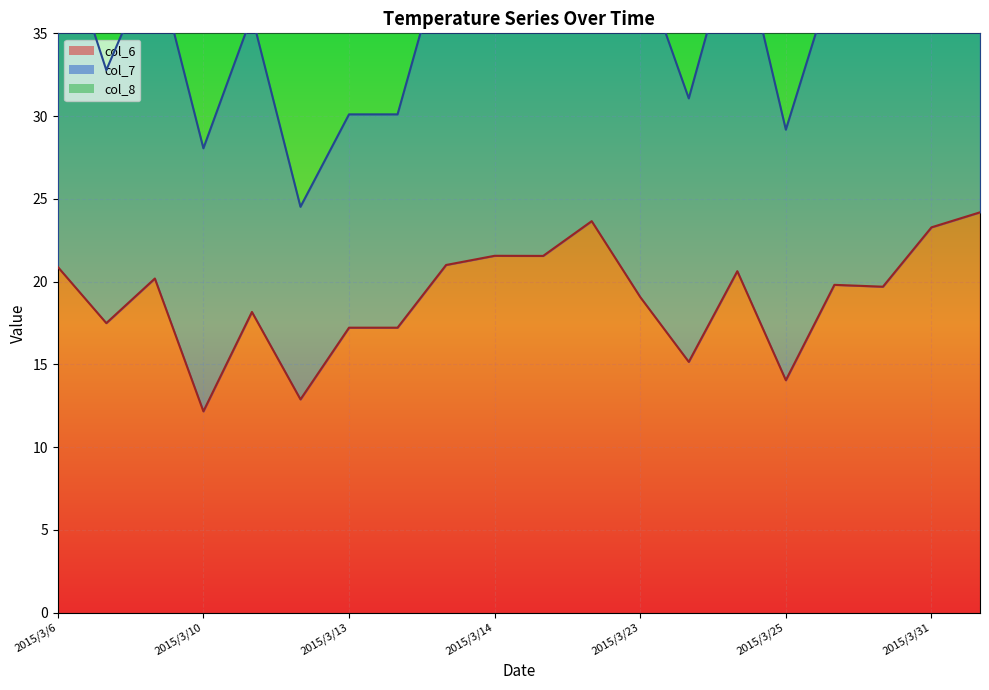

Reading left to right, list all the values displayed in this chart.

col_6 line: 20.9	17.5	20.2	12.2	18.2	12.9	17.2	17.2	21.0	21.6	21.6	23.7	19.1	15.2	20.6	14.0	19.8	19.7	23.3	24.2
col_7 line: 41.8	32.8	39.6	28.1	36.1	24.5	30.1	30.1	40.5	41.4	41.5	47.9	39.4	31.1	41.6	29.2	38.6	36.2	45.0	47.5
col_8 line: 62.2	47.3	58.6	45.6	53.7	36.7	41.7	41.7	57.9	59.5	59.7	71.2	60.6	48.8	64.0	45.1	58.0	52.8	64.8	69.2